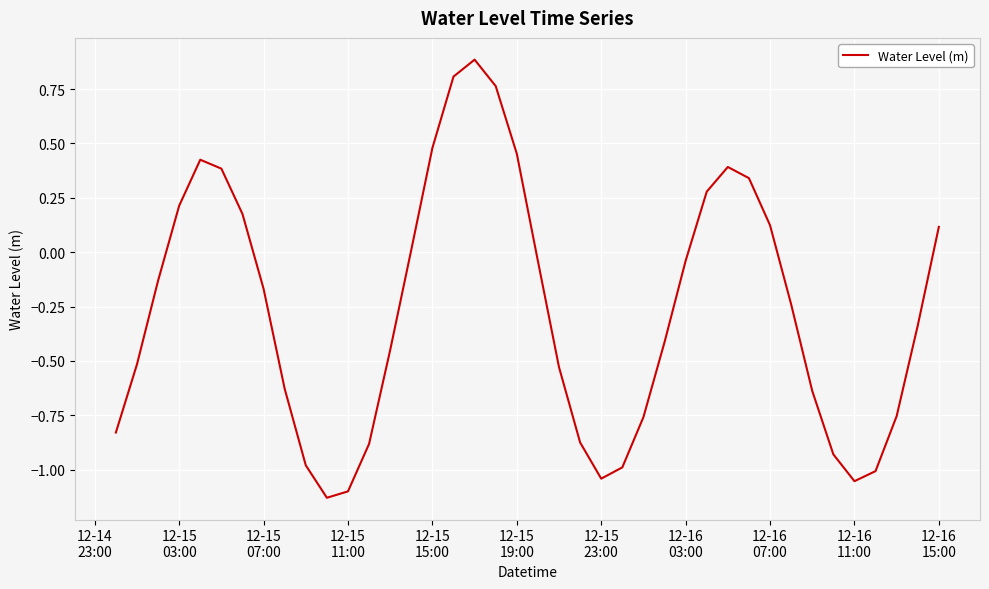

What is the difference between the maximum and minimum values?

2.0